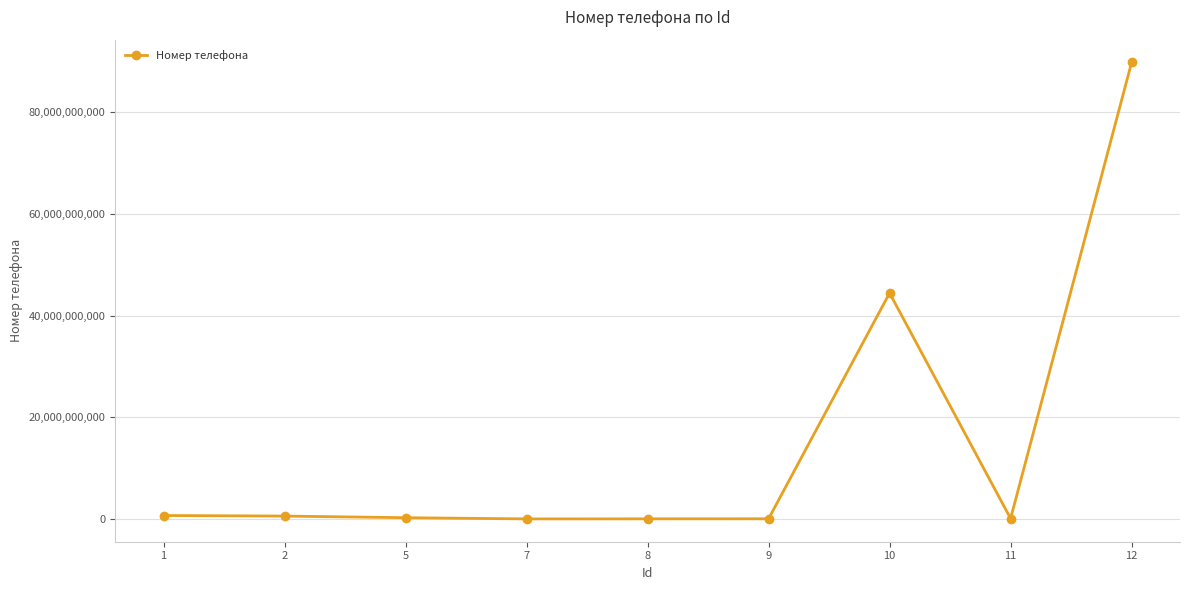

How many lines are shown in the chart?

1